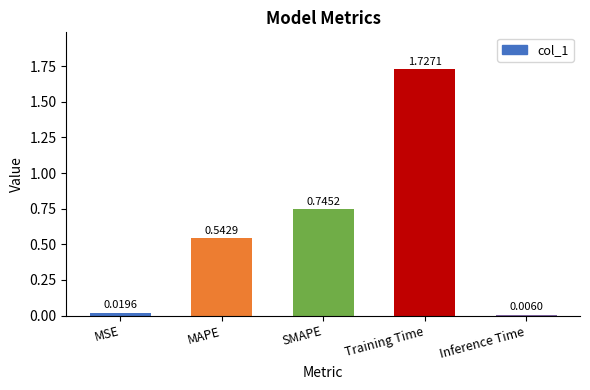

Between SMAPE and Training Time, which is larger?

Training Time